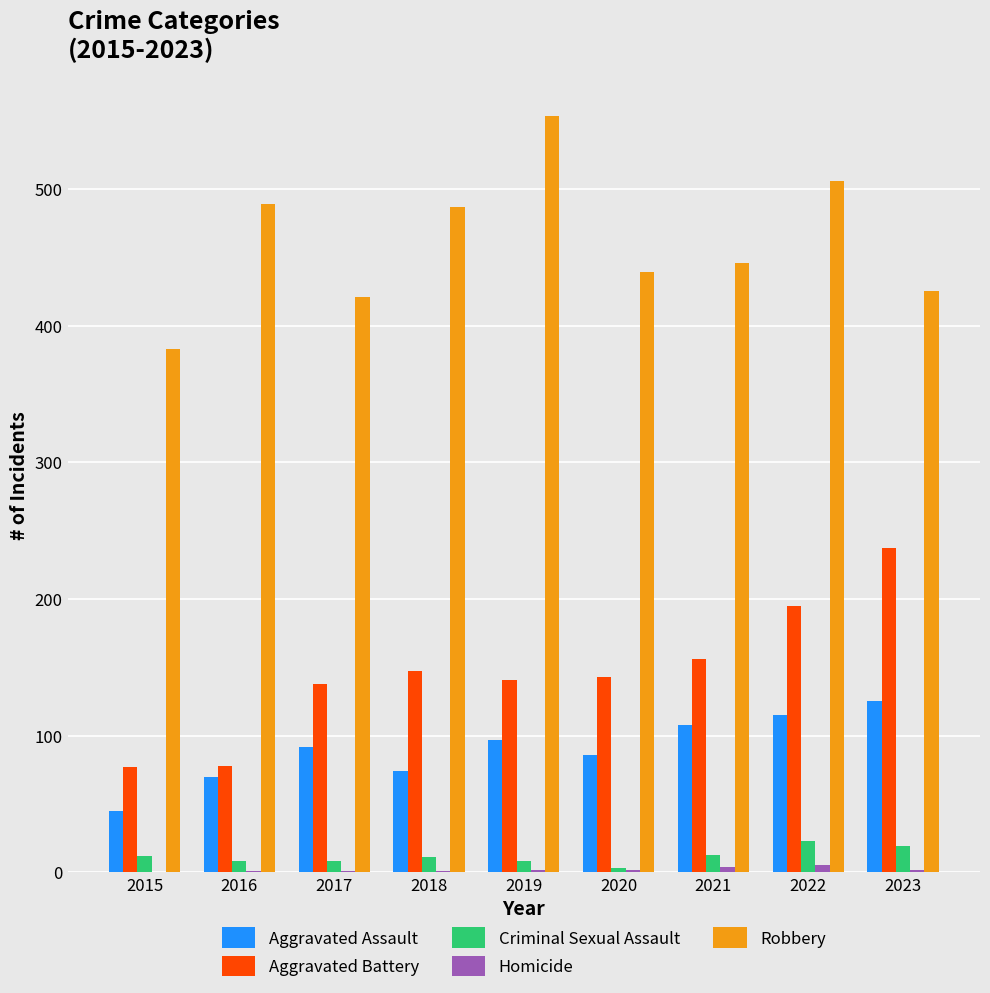

Which series changed the most between 2018 and 2020?

Robbery